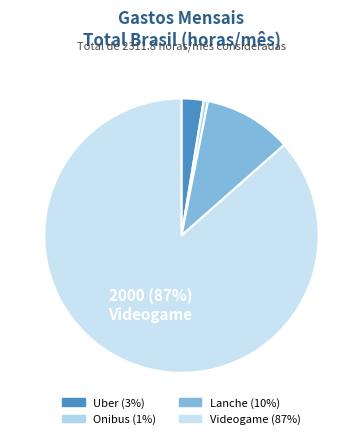

How many slices are in this pie chart?

4